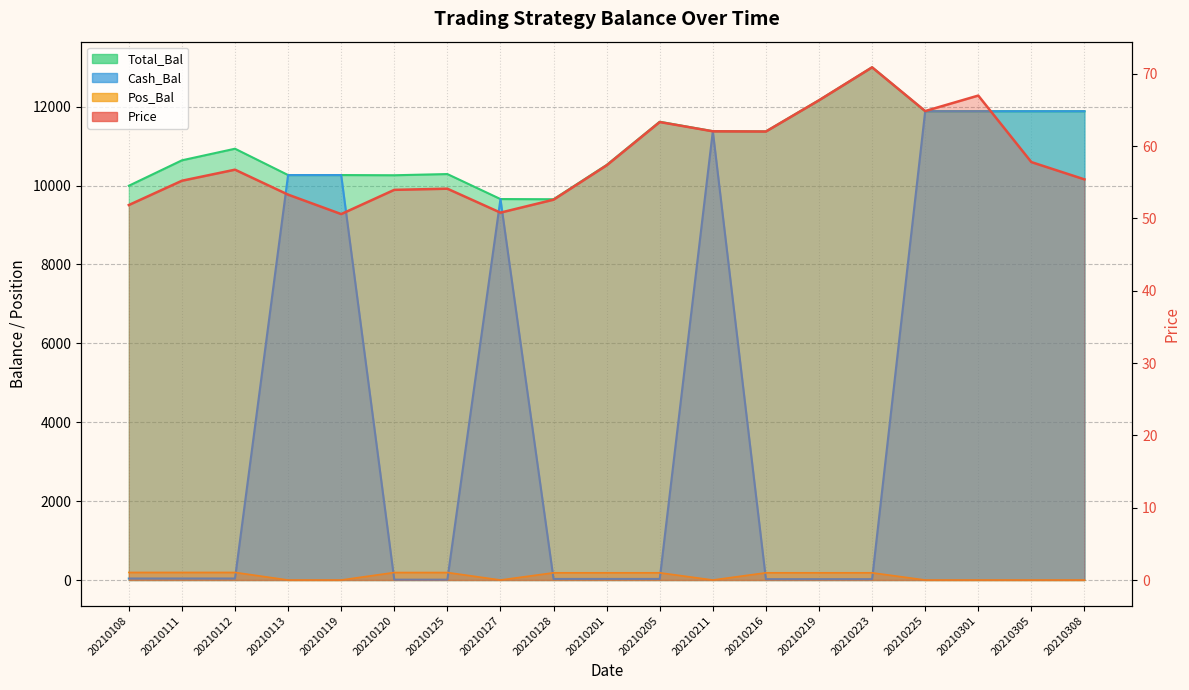

Which has a higher value, 20210112 or 20210216?

20210216